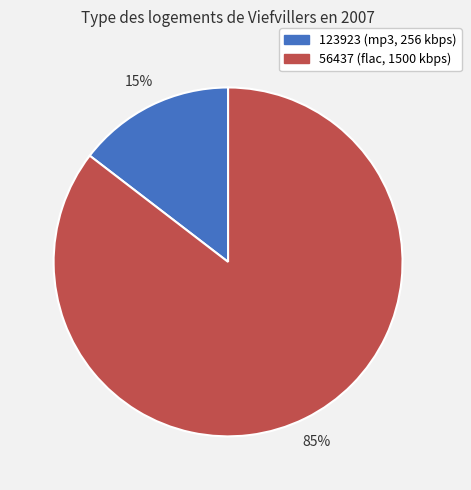

How many slices are in this pie chart?

2